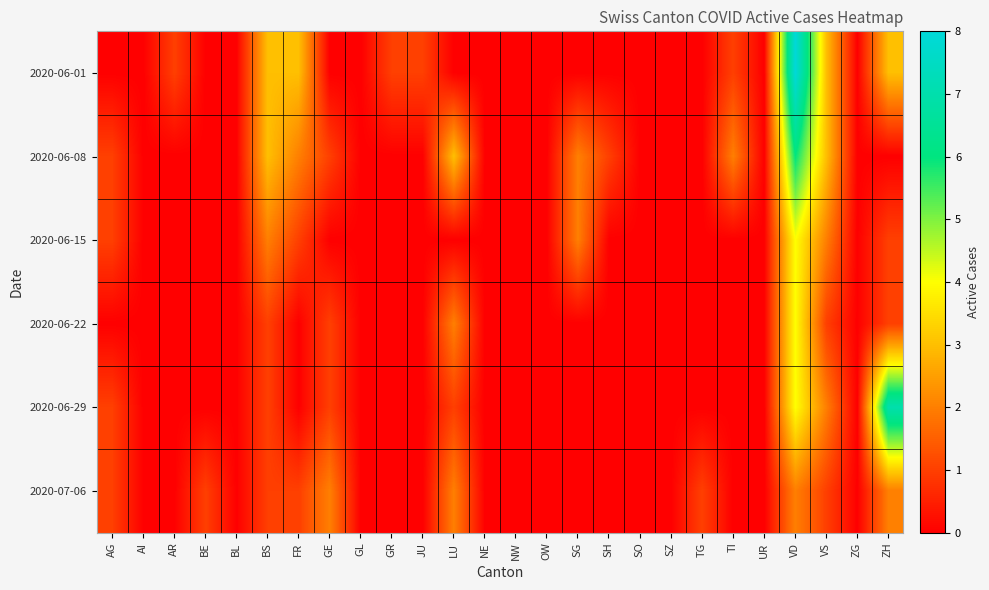

At which category is the sum across all series the highest?

VD